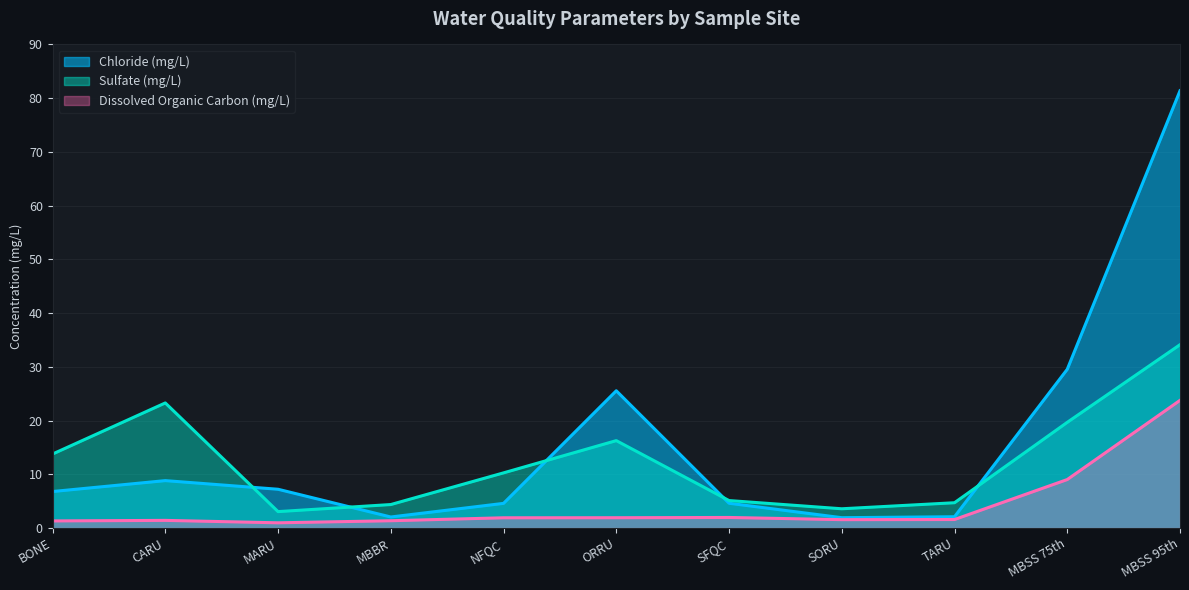

What is the total value across all series at ORRU?

43.7